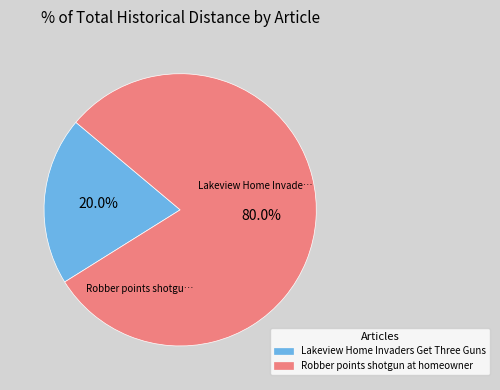

To the nearest percent, what percentage of the pie is Lakeview Home Invaders Get Three Guns?

20%